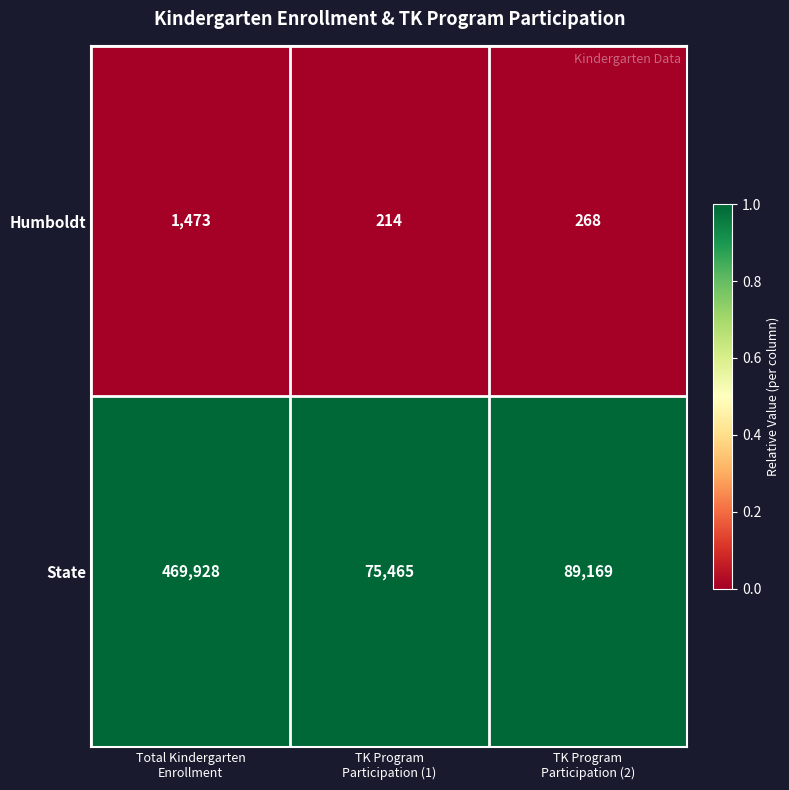

Which series has the largest total across all categories?

State